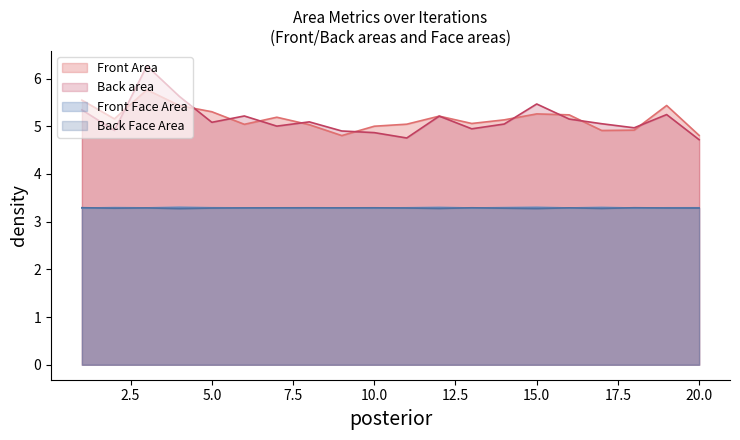

In Front Area, how many points are higher than both neighbors (excluding endpoints)?

5